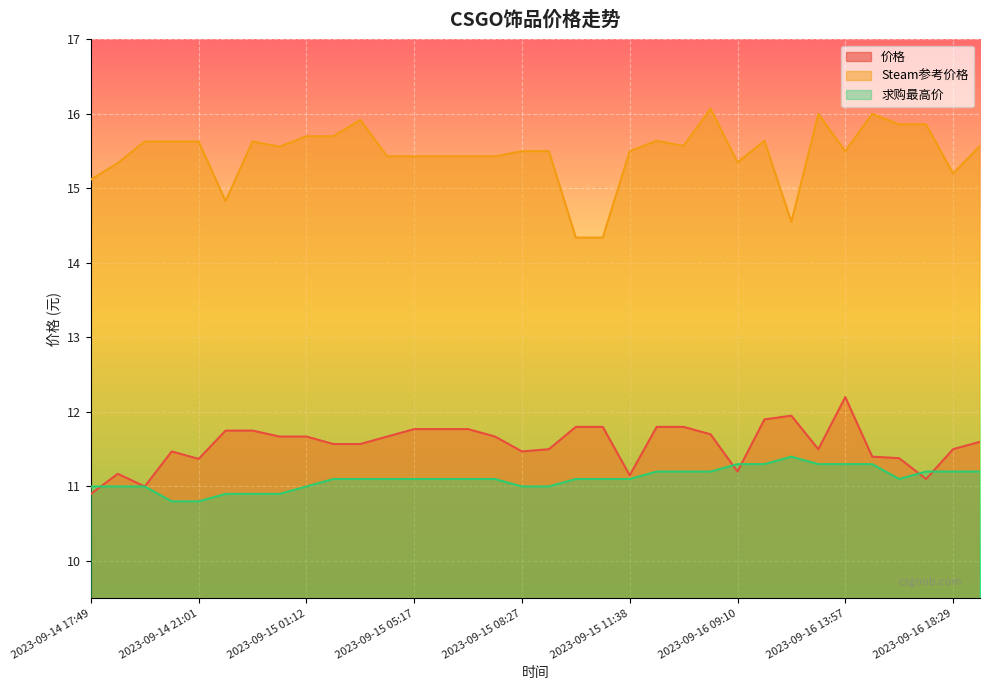

What are all the series names shown in the legend?

价格, Steam参考价格, 求购最高价